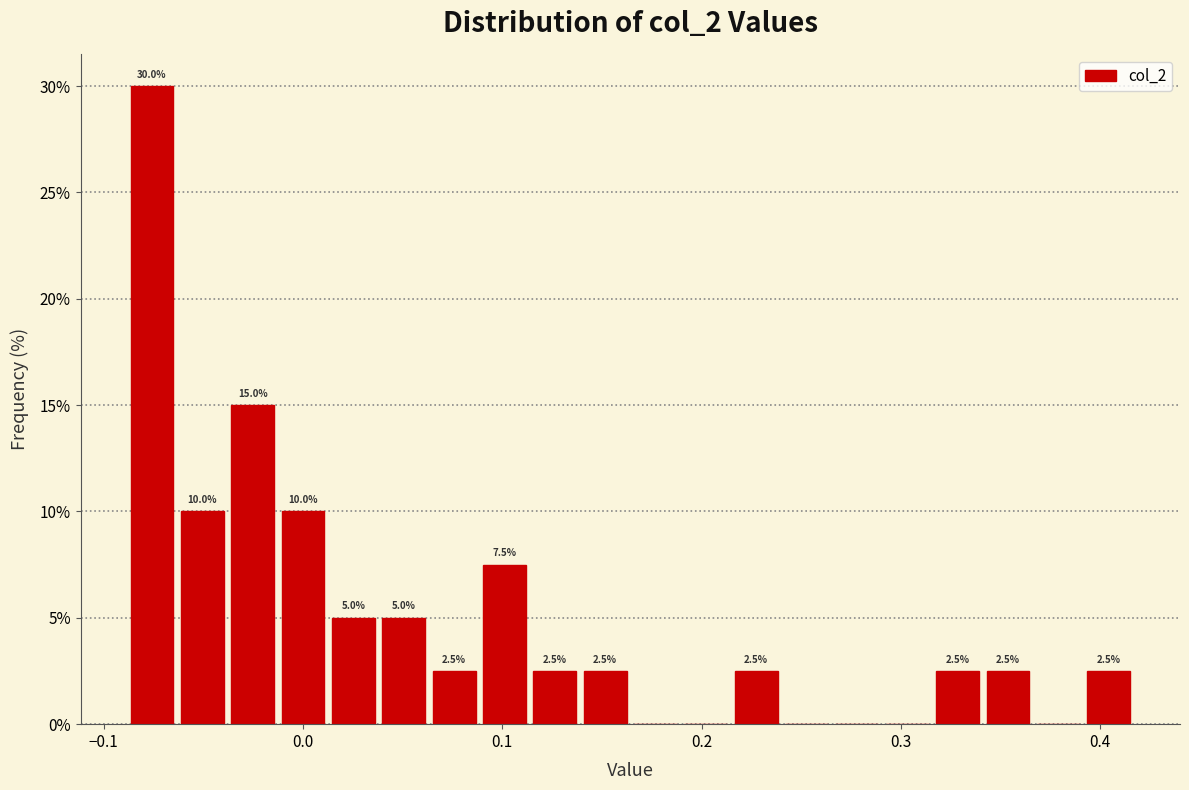

Read against the x-axis, roughly where is the centre of the tallest bar?

-0.08